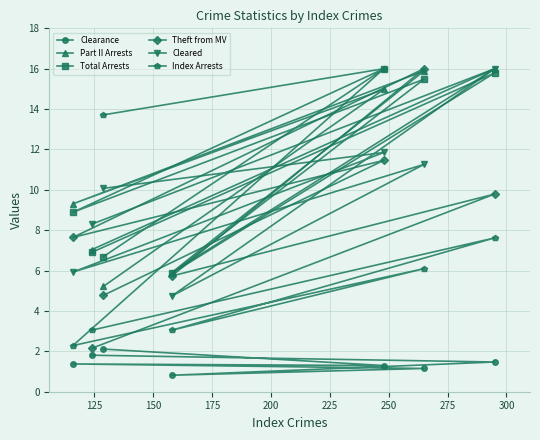

Count the number of data series in this chart.

6